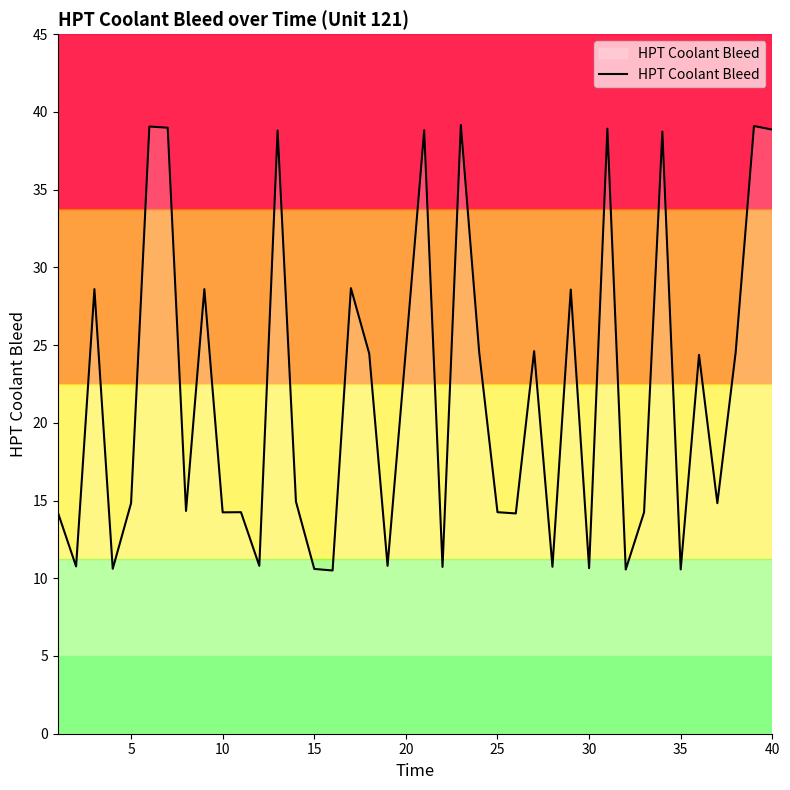

What is the maximum value shown in the chart?

39.2